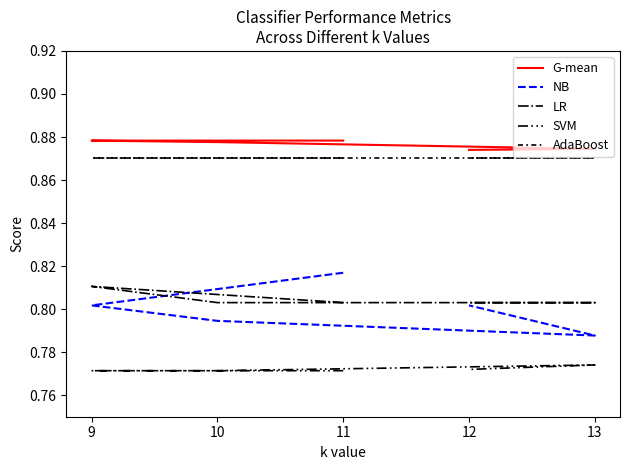

What are all the series names shown in the legend?

G-mean, NB, LR, SVM, AdaBoost